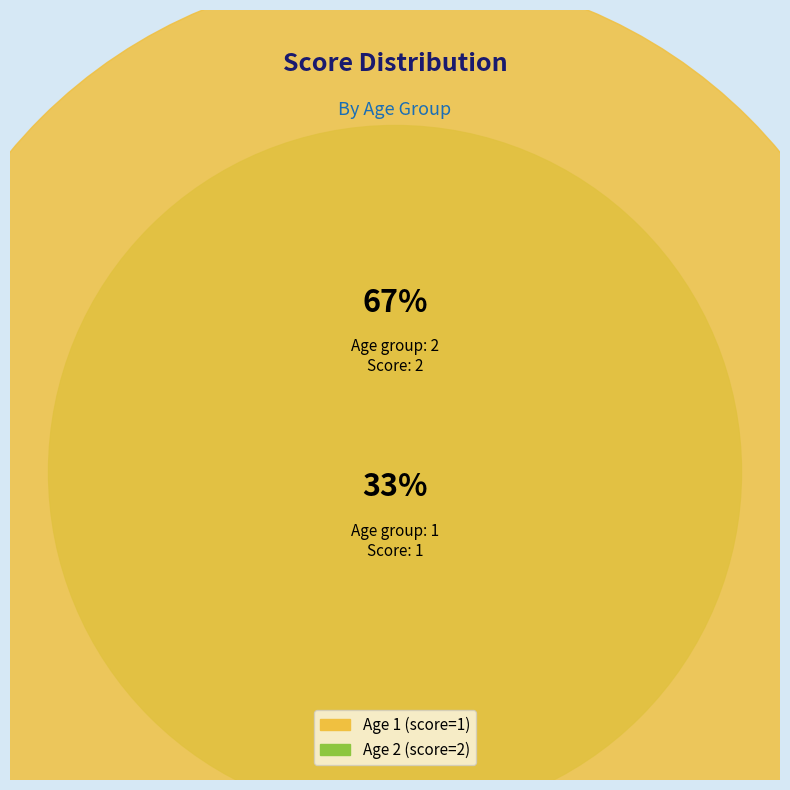

Rank the categories by value from highest to lowest.

2, 1